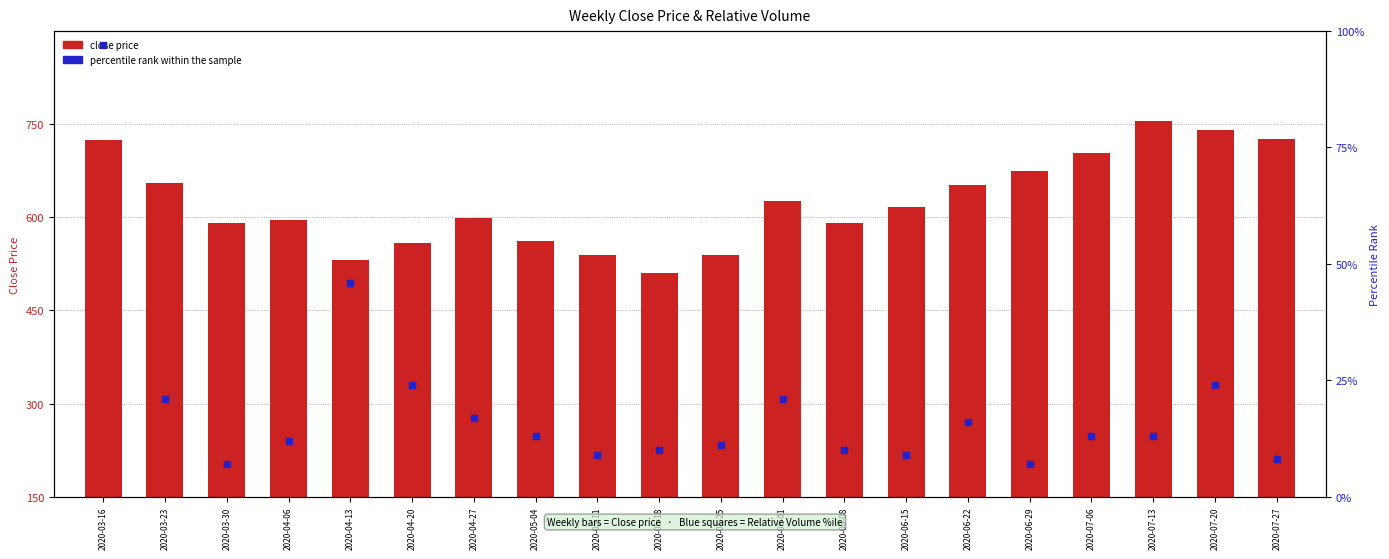

At which category is the sum across all series the highest?

2020-03-16